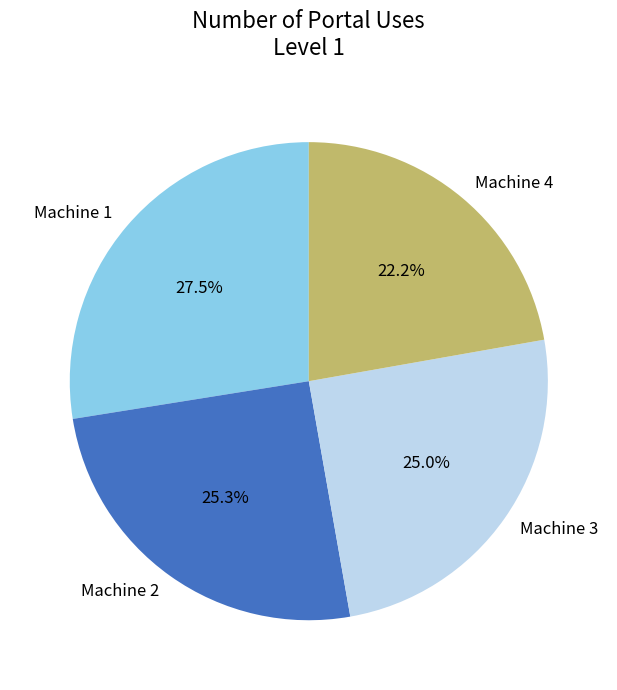

What percentage do Machine 2 and Machine 3 together represent?

50.3%